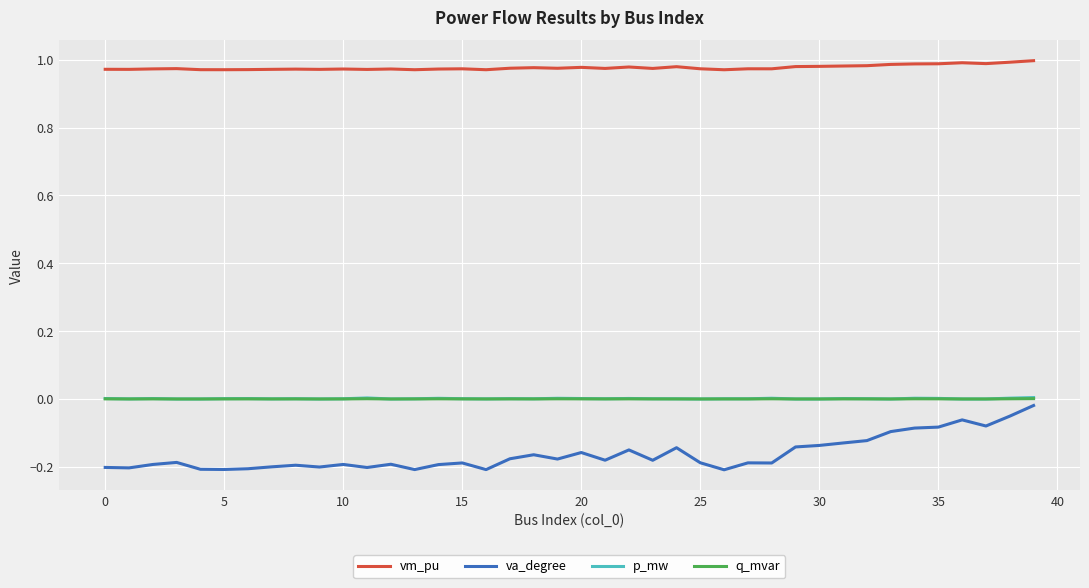

True or false: q_mvar and vm_pu intersect in this chart.

False